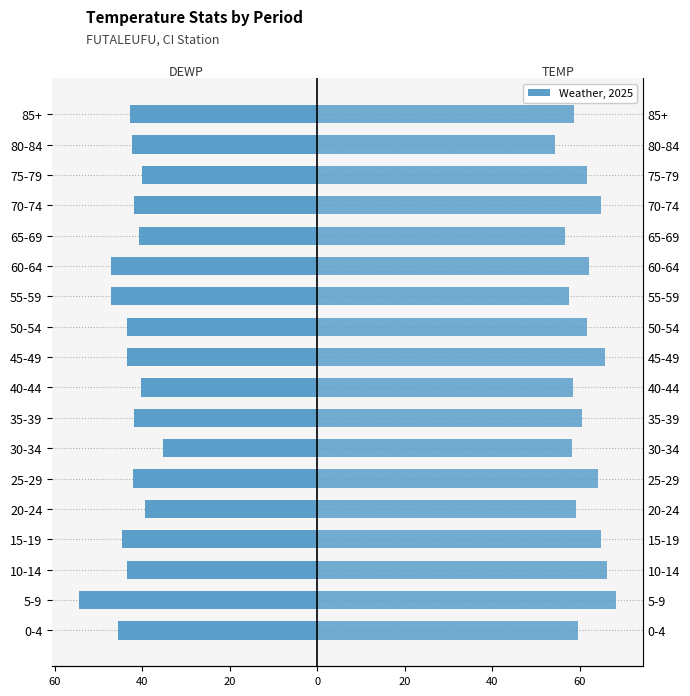

List the series in order of their peak value, lowest first.

DEWP (left), TEMP (right)